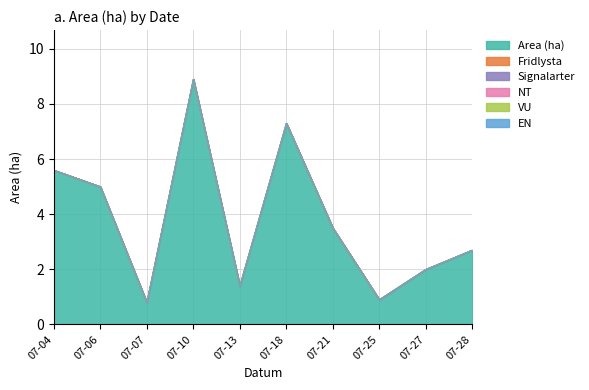

True or false: Fridlysta has more than 0 points higher than both neighbors.

False